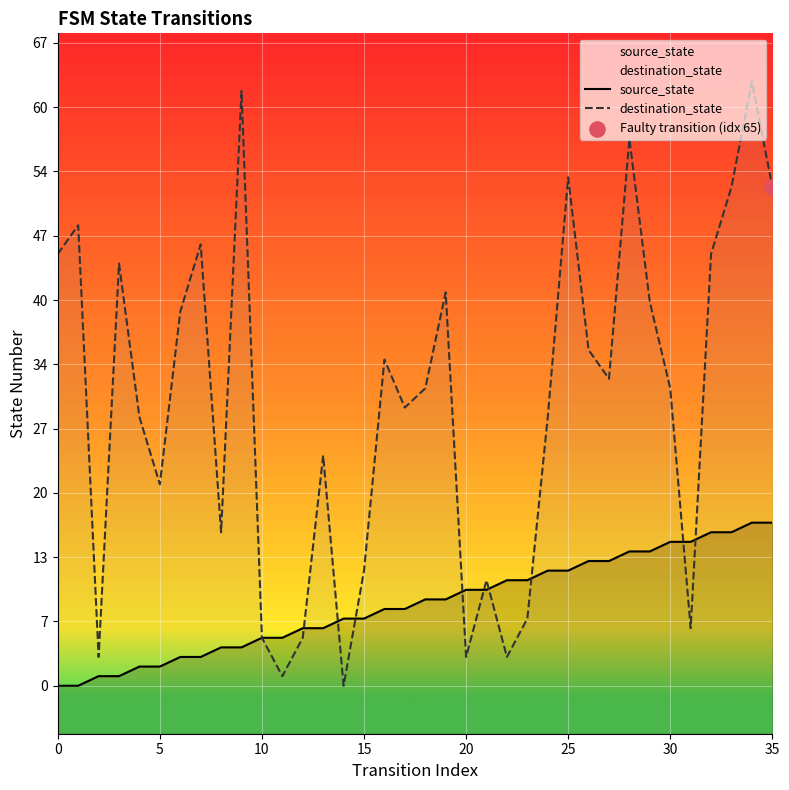

Which series has the largest total across all categories?

destination_state